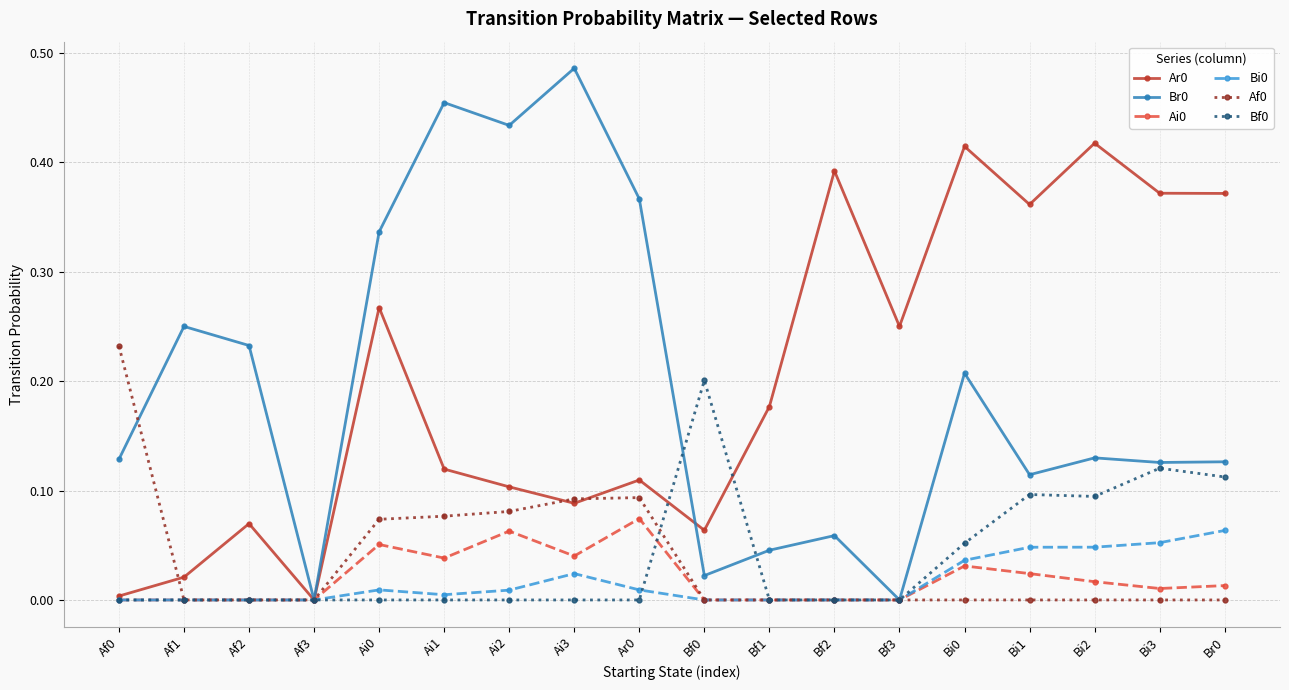

Is the value of Br0 at Bf3 greater than the value of Ar0 at Ai1?

No